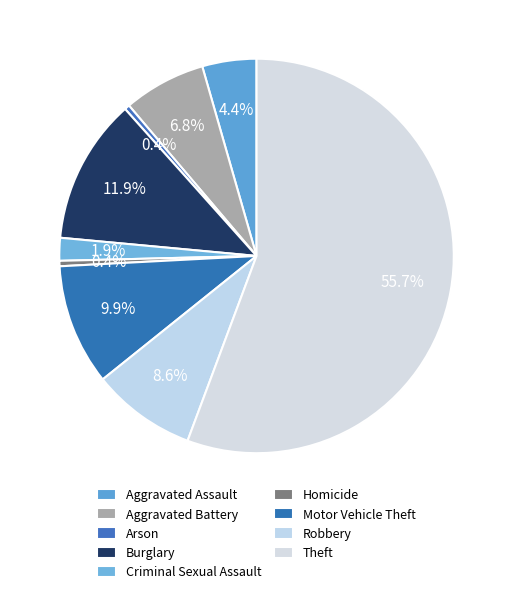

To the nearest percent, what is the difference between the largest and smallest slice percentages?

55%